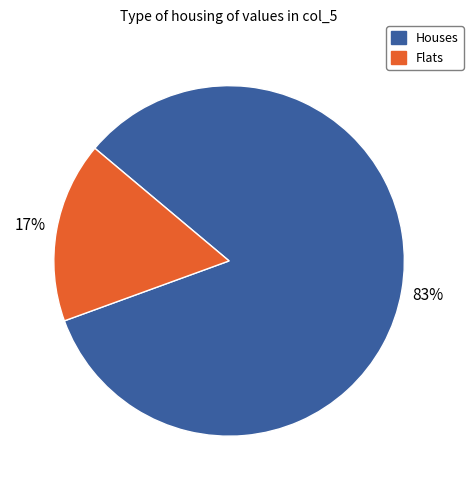

To the nearest percent, what is the average slice percentage?

50%